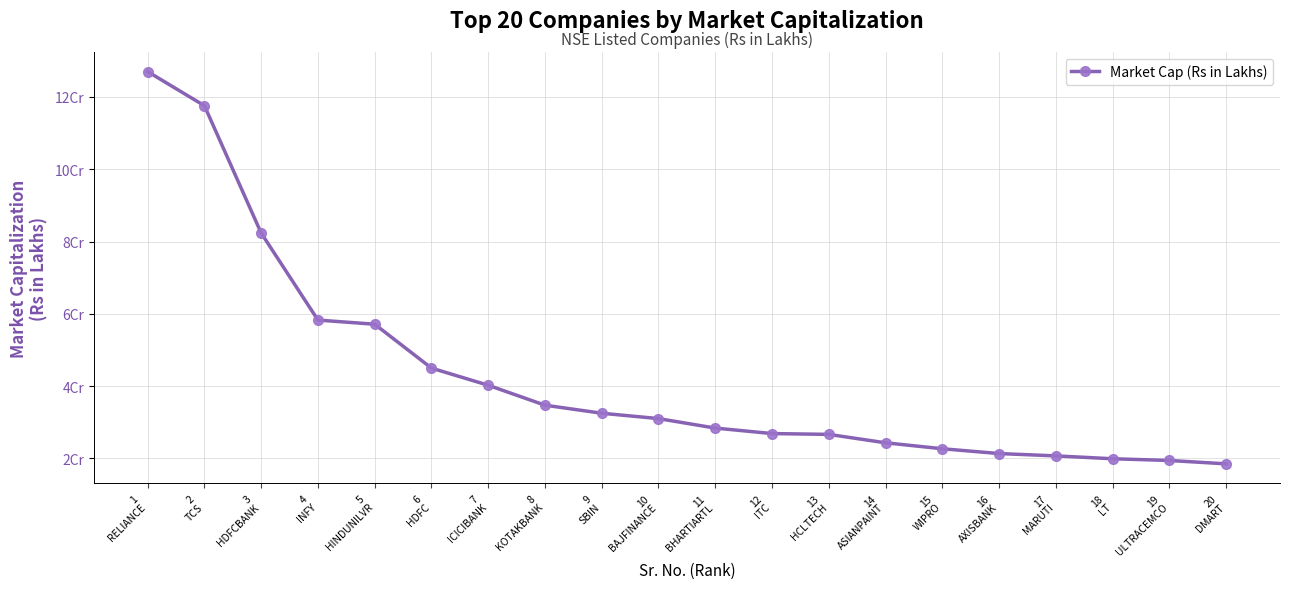

Which category has the highest value across all series?

1
RELIANCE